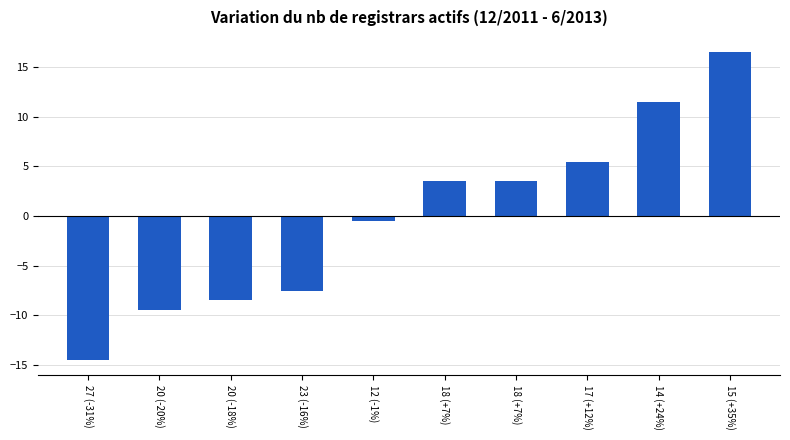

What is the smallest value displayed?

-14.5